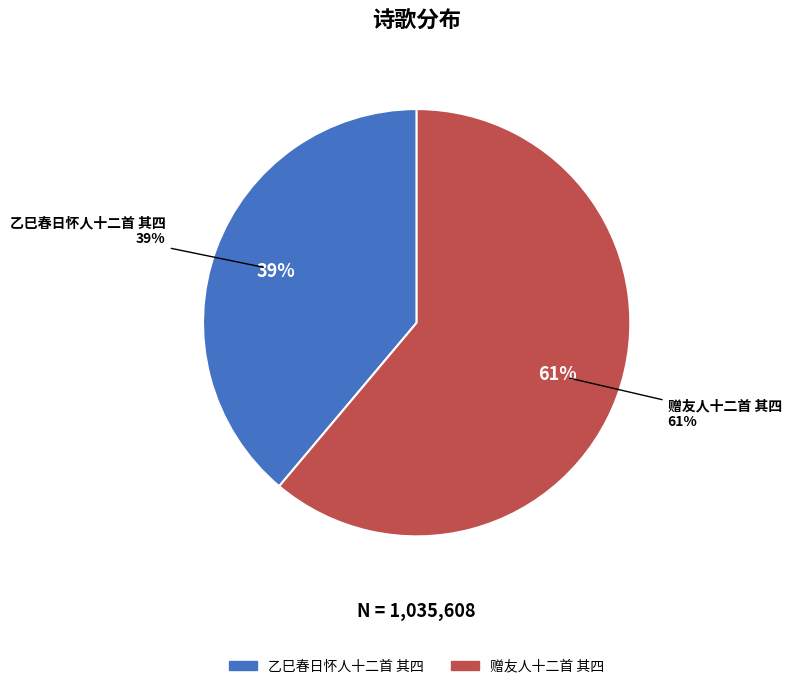

Which category has the smallest portion of the pie?

乙巳春日怀人十二首 其四